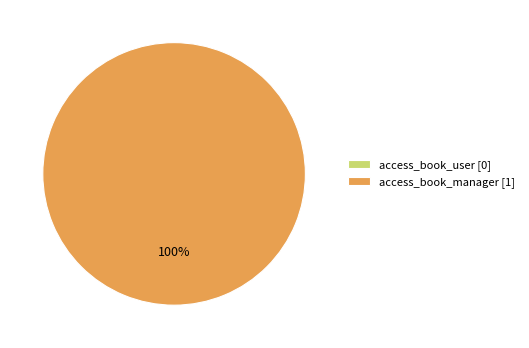

What percentage is the access_book_manager slice, to the nearest percent?

100%